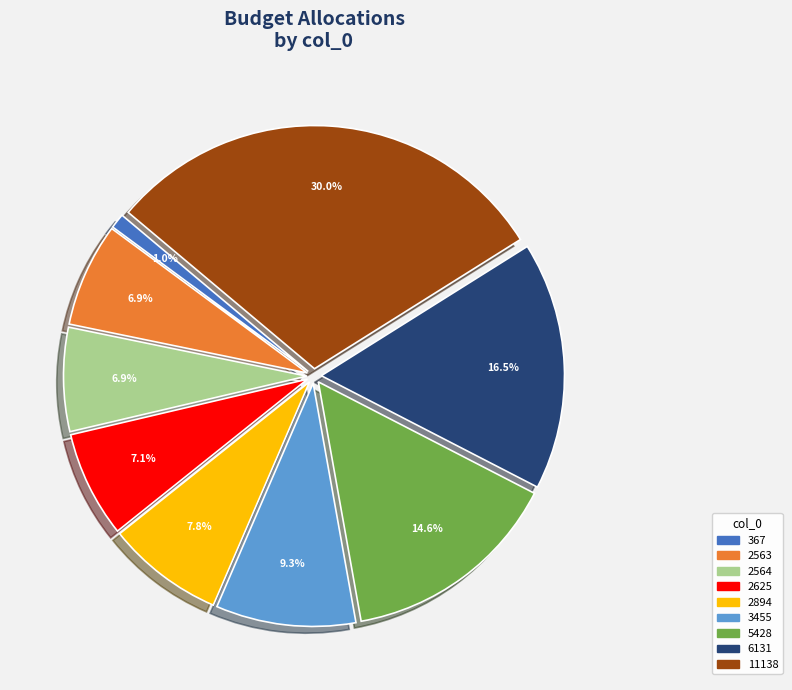

Between 3455 and 11138, which is larger?

11138